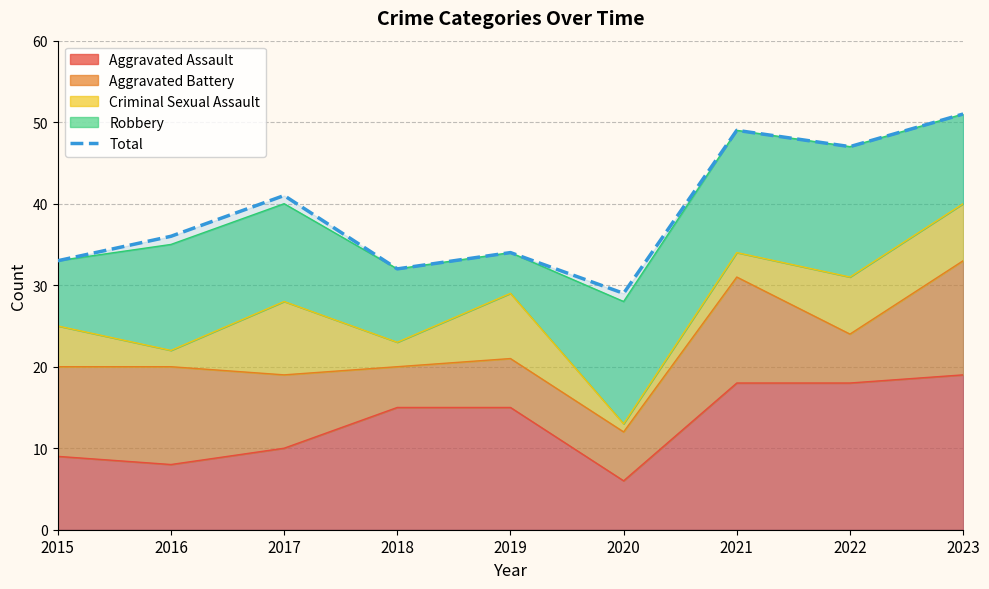

The chart shows a value of 50 at 2020. True or false?

False